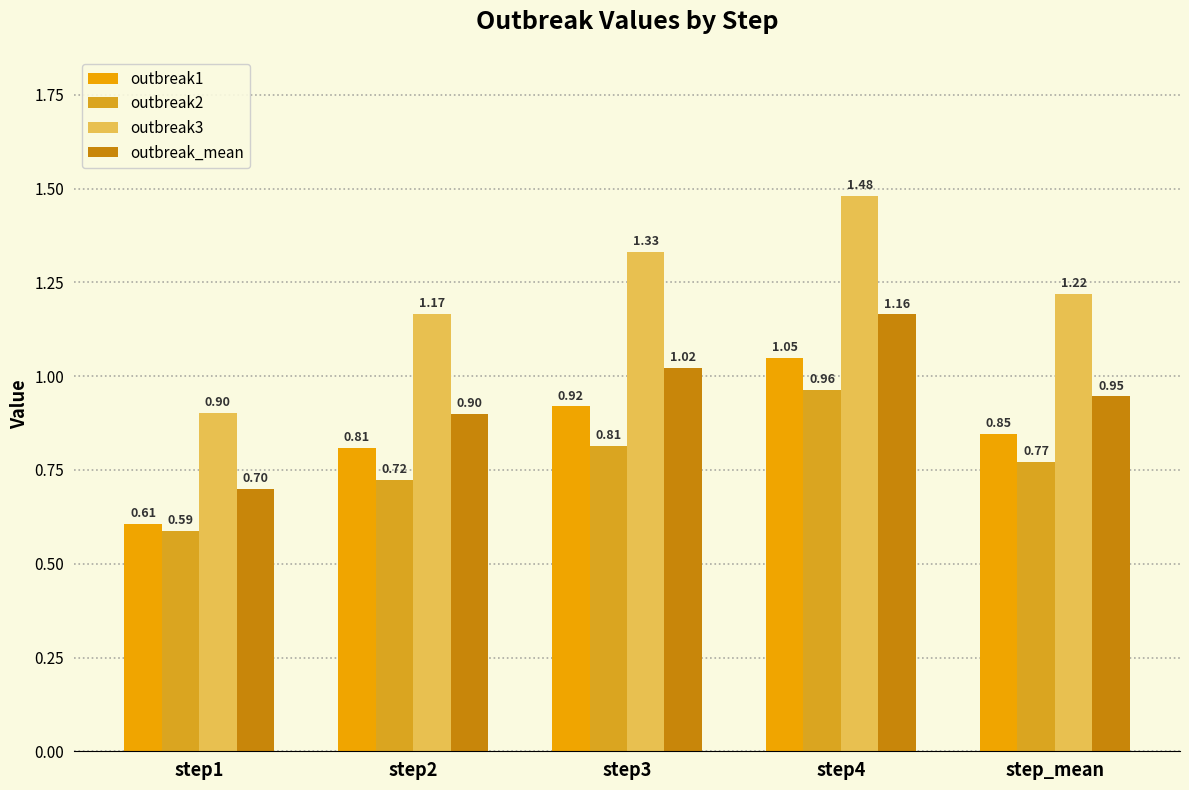

Which series has the largest total across all categories?

outbreak3